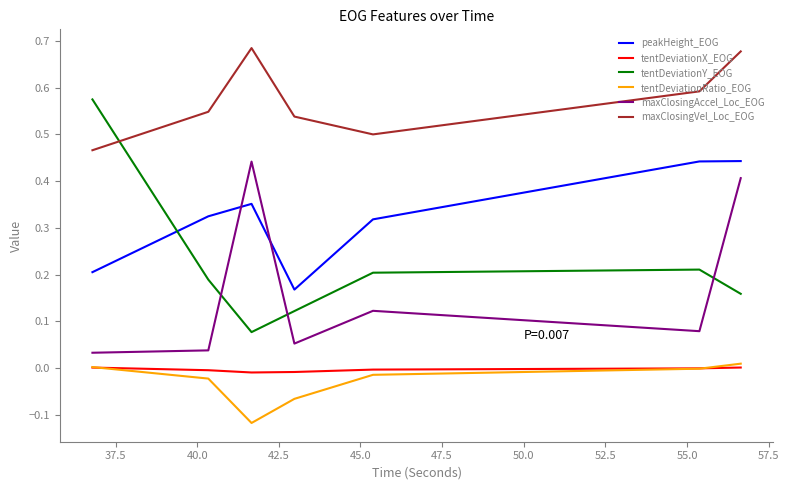

What are all the series names shown in the legend?

peakHeight_EOG, tentDeviationX_EOG, tentDeviationY_EOG, tentDeviationRatio_EOG, maxClosingAccel_Loc_EOG, maxClosingVel_Loc_EOG